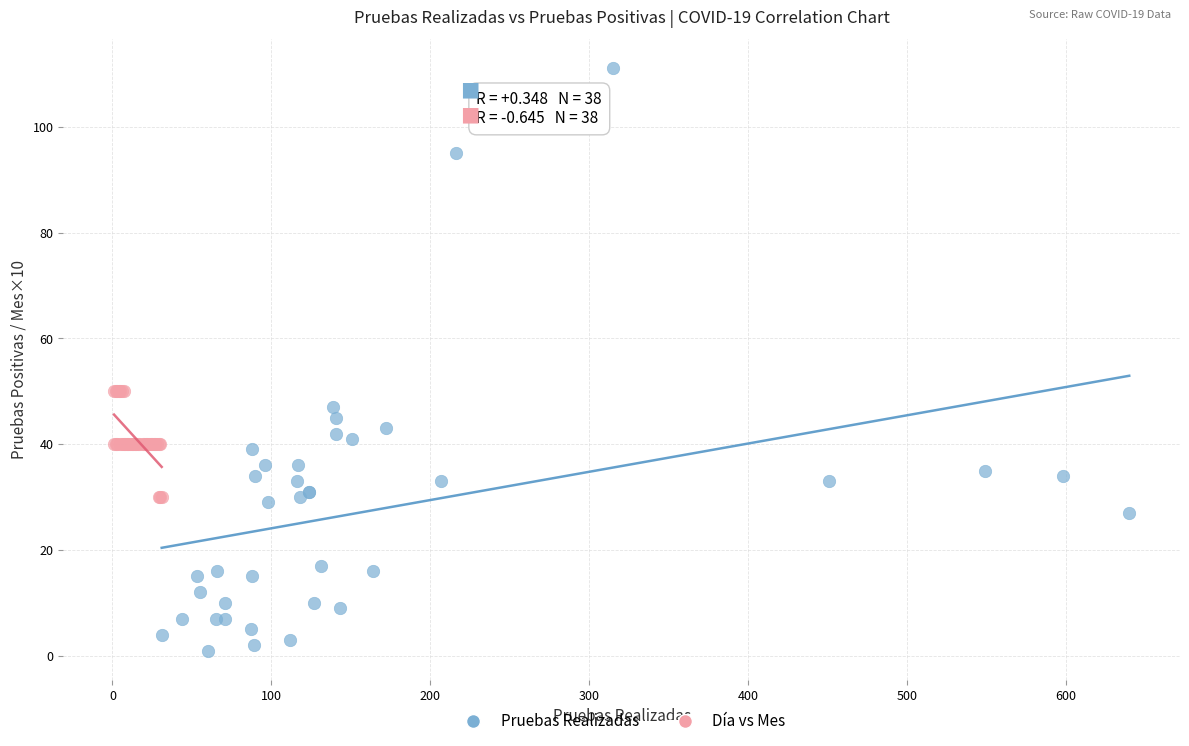

Which series has the largest Y range (max minus min)?

Pruebas Realizadas